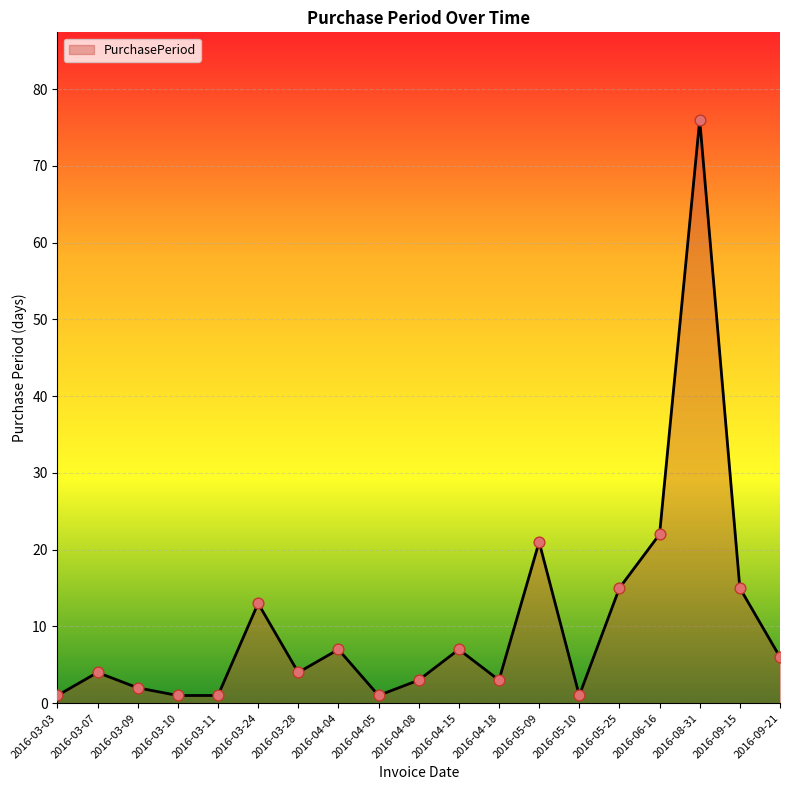

What is the ratio of the value at 2016-04-15 to the value at 2016-04-18?

2.3